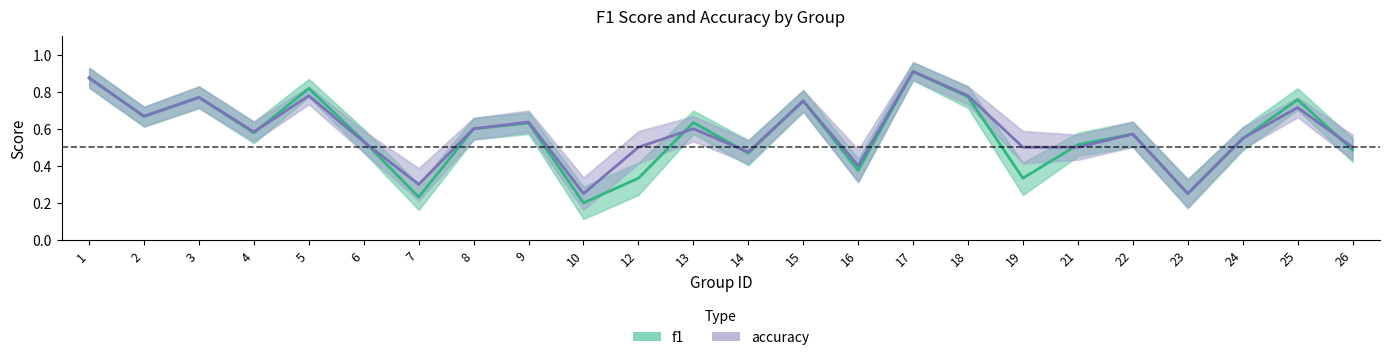

True or false: f1 has a value of 0.2 at 10.

True